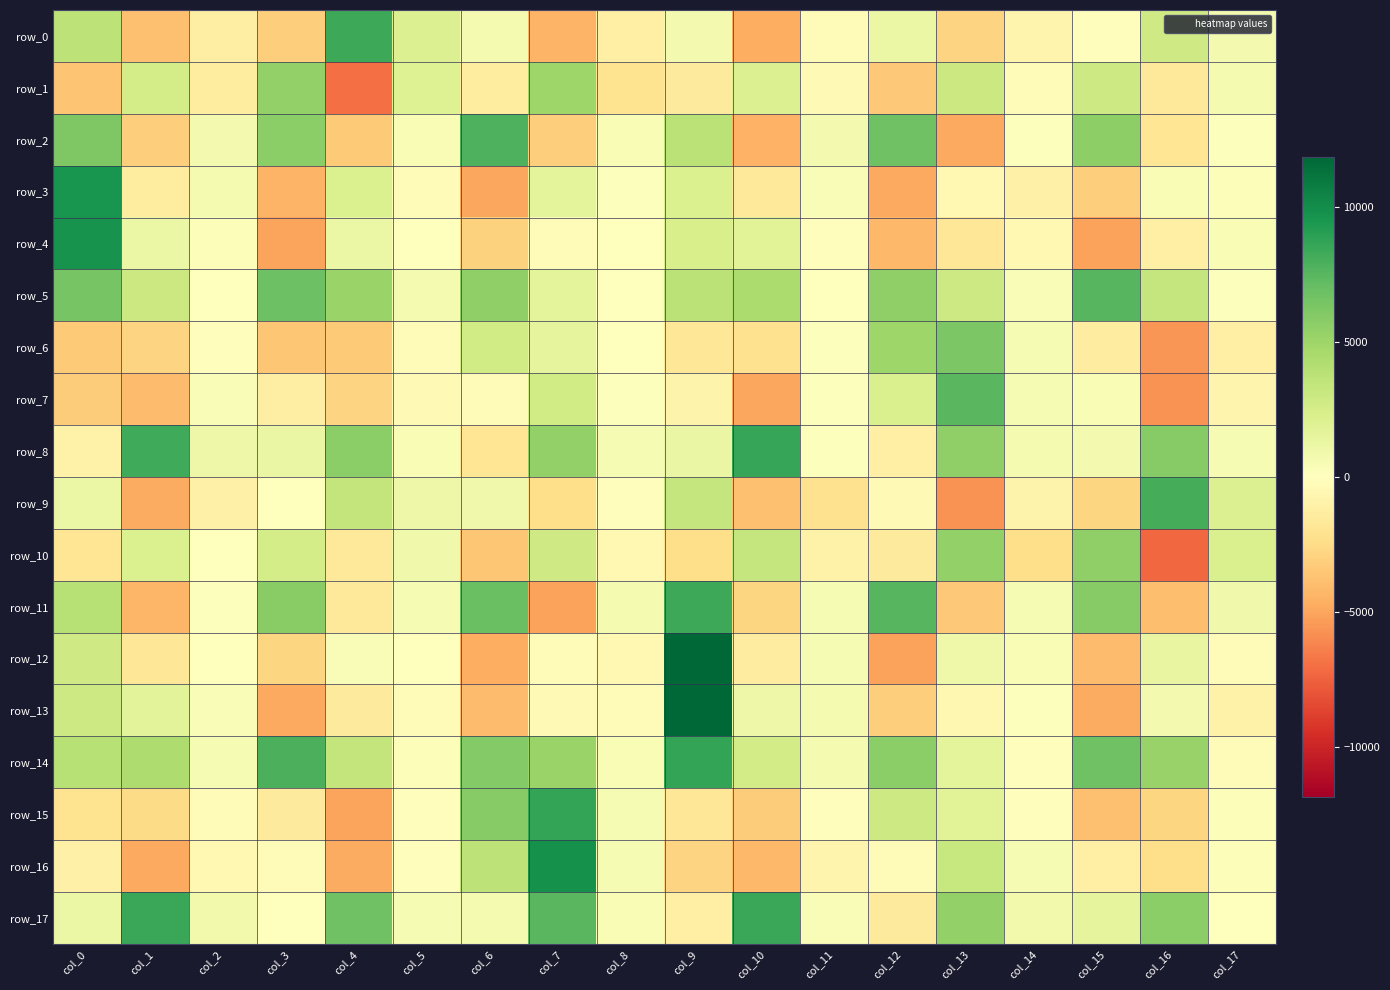

The row_16 series shows 356.0 at col_17. True or false?

False